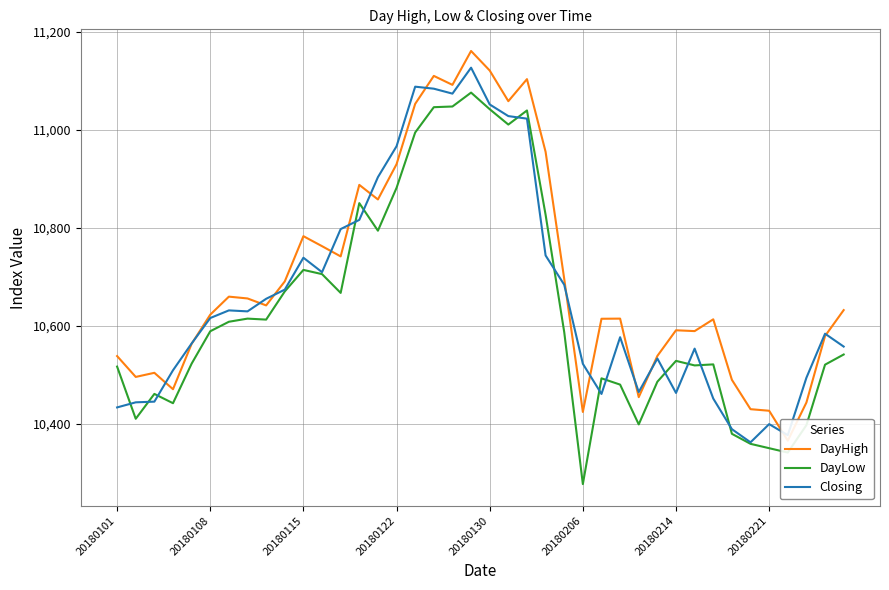

What is the sum of the DayLow values at 38 and 36?

20860.9